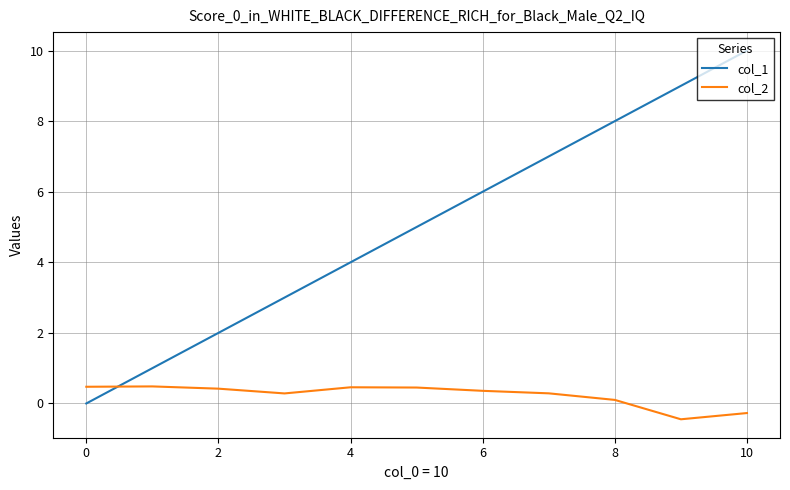

True or false: col_1 and col_2 cross at least once.

True